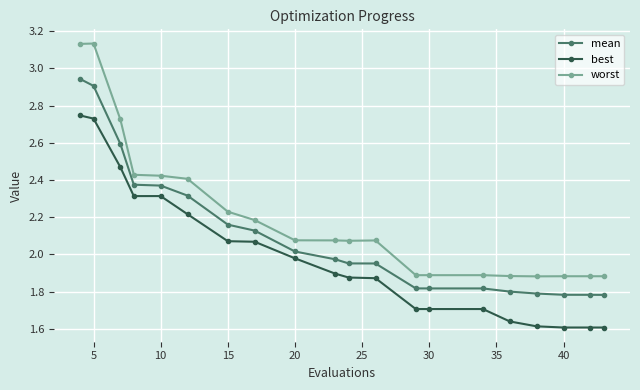

At how many categories does at least one series exceed 1?

20